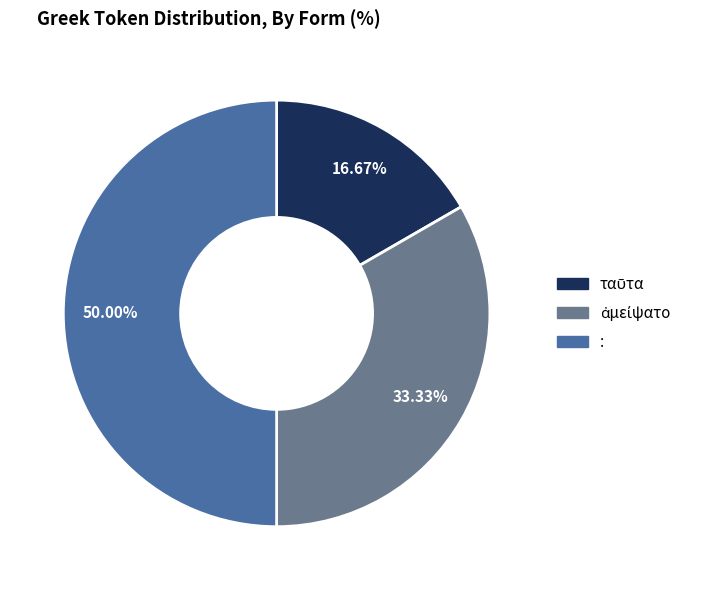

What is the largest slice in the pie chart?

: